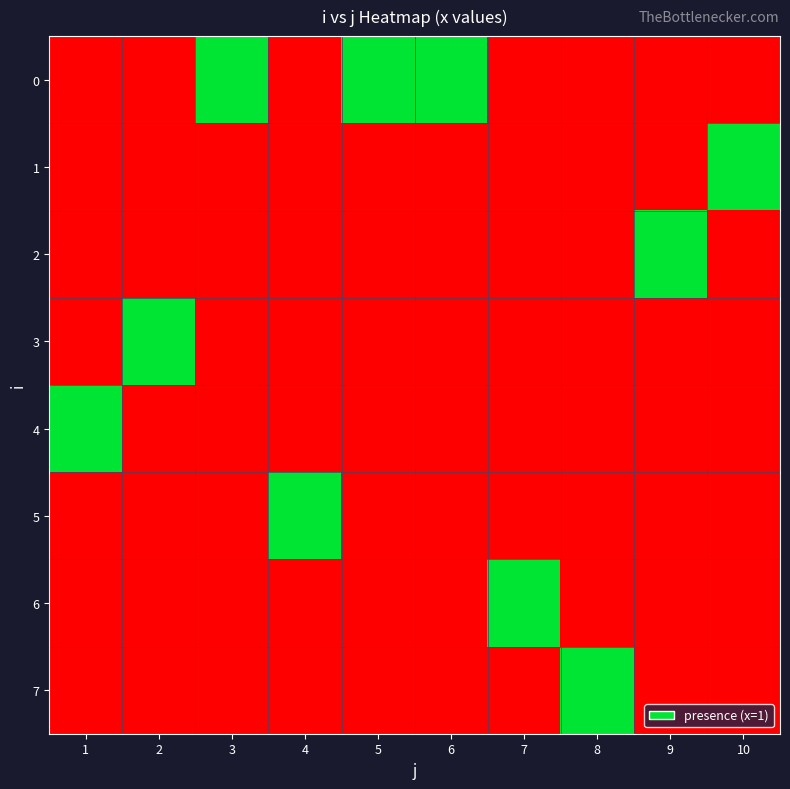

At 7, list the series in order from largest to smallest.

6, 0, 1, 2, 3, 4, 5, 7